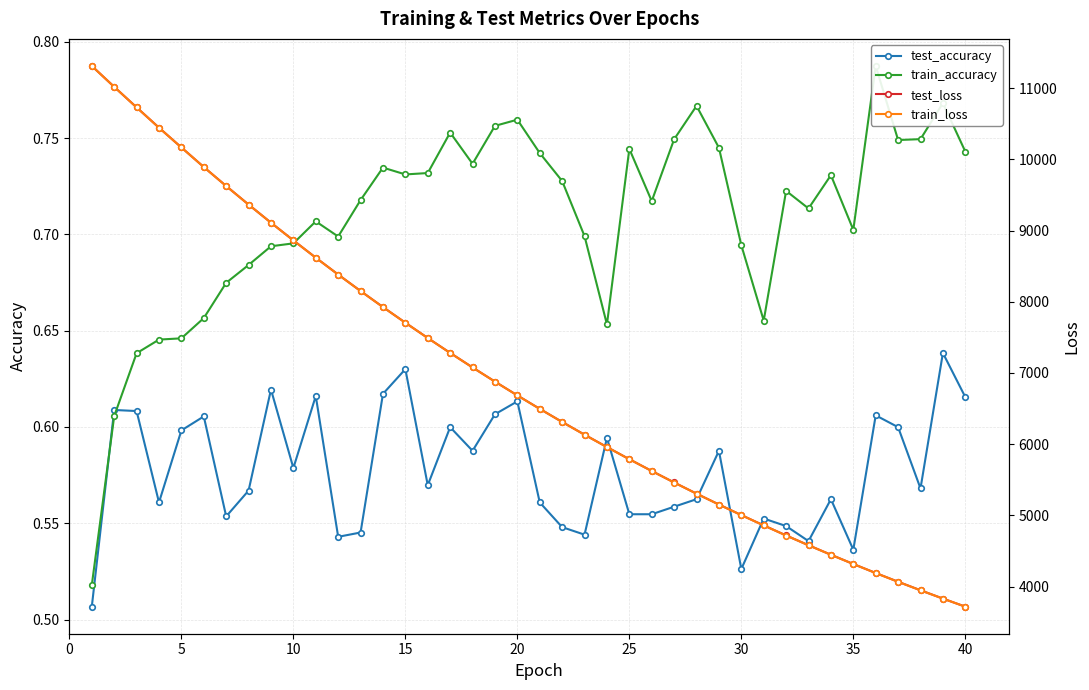

True or false: train_loss and test_accuracy intersect in this chart.

False